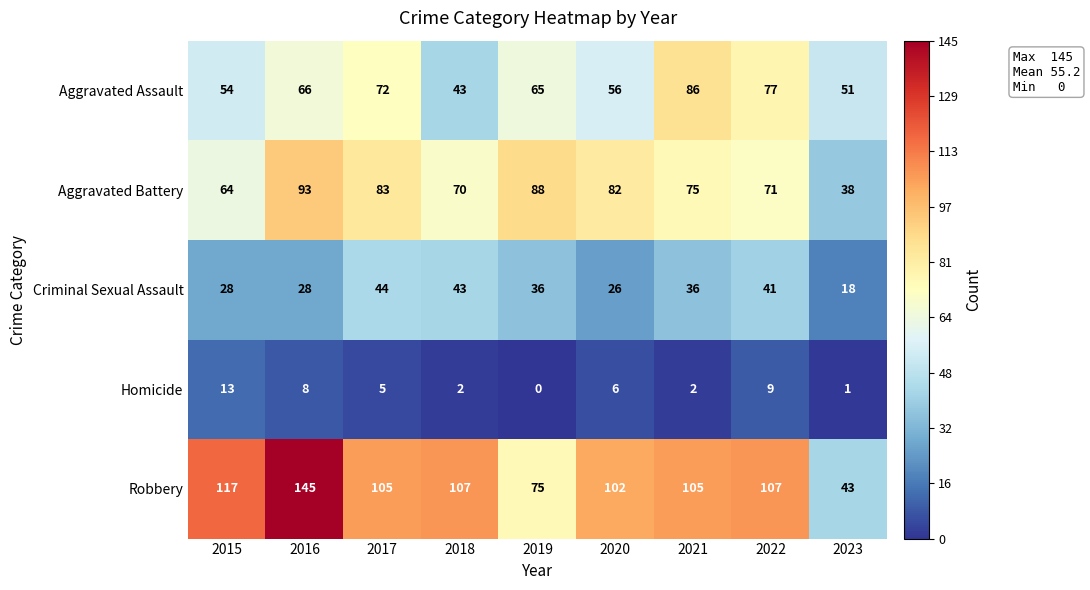

Read the Aggravated Assault value at 2015, to the nearest 10.

50